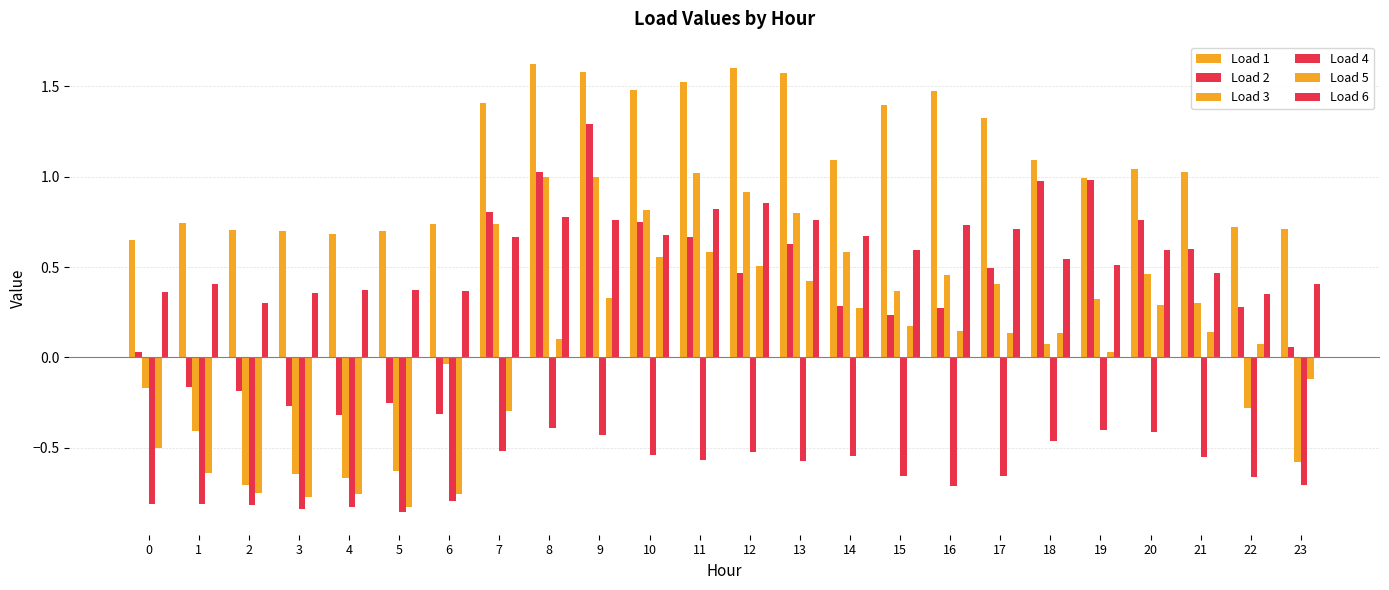

Reading right to left, what are all the values shown in this chart?

Load 1: 23=0.7	22=0.7	21=1.0	20=1.0	19=1.0	18=1.1	17=1.3	16=1.5	15=1.4	14=1.1	13=1.6	12=1.6	11=1.5	10=1.5	9=1.6	8=1.6	7=1.4	6=0.7	5=0.7	4=0.7	3=0.7	2=0.7	1=0.7	0=0.7
Load 2: 23=0.1	22=0.3	21=0.6	20=0.8	19=1.0	18=1.0	17=0.5	16=0.3	15=0.2	14=0.3	13=0.6	12=0.5	11=0.7	10=0.8	9=1.3	8=1.0	7=0.8	6=-0.3	5=-0.2	4=-0.3	3=-0.3	2=-0.2	1=-0.2	0=0.0
Load 3: 23=-0.6	22=-0.3	21=0.3	20=0.5	19=0.3	18=0.1	17=0.4	16=0.5	15=0.4	14=0.6	13=0.8	12=0.9	11=1.0	10=0.8	9=1.0	8=1.0	7=0.7	6=-0.0	5=-0.6	4=-0.7	3=-0.6	2=-0.7	1=-0.4	0=-0.2
Load 4: 23=-0.7	22=-0.7	21=-0.5	20=-0.4	19=-0.4	18=-0.5	17=-0.7	16=-0.7	15=-0.7	14=-0.5	13=-0.6	12=-0.5	11=-0.6	10=-0.5	9=-0.4	8=-0.4	7=-0.5	6=-0.8	5=-0.9	4=-0.8	3=-0.8	2=-0.8	1=-0.8	0=-0.8
Load 5: 23=-0.1	22=0.1	21=0.1	20=0.3	19=0.0	18=0.1	17=0.1	16=0.1	15=0.2	14=0.3	13=0.4	12=0.5	11=0.6	10=0.6	9=0.3	8=0.1	7=-0.3	6=-0.8	5=-0.8	4=-0.8	3=-0.8	2=-0.7	1=-0.6	0=-0.5
Load 6: 23=0.4	22=0.4	21=0.5	20=0.6	19=0.5	18=0.5	17=0.7	16=0.7	15=0.6	14=0.7	13=0.8	12=0.9	11=0.8	10=0.7	9=0.8	8=0.8	7=0.7	6=0.4	5=0.4	4=0.4	3=0.4	2=0.3	1=0.4	0=0.4